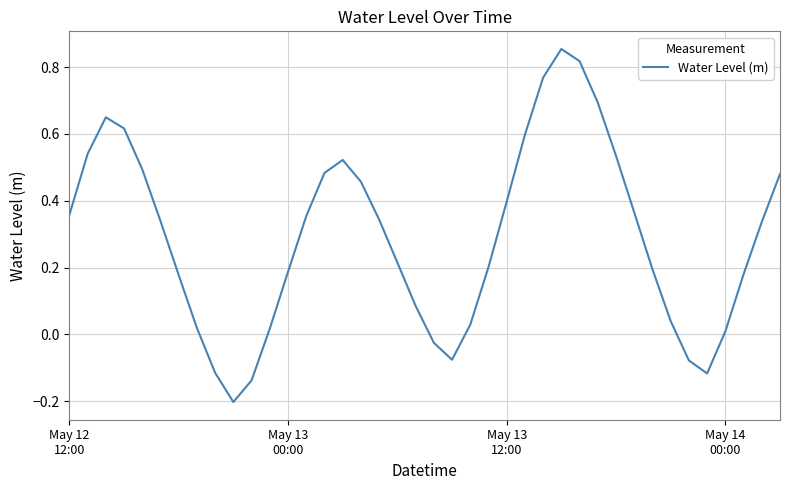

What is the difference between the maximum and minimum values?

1.1